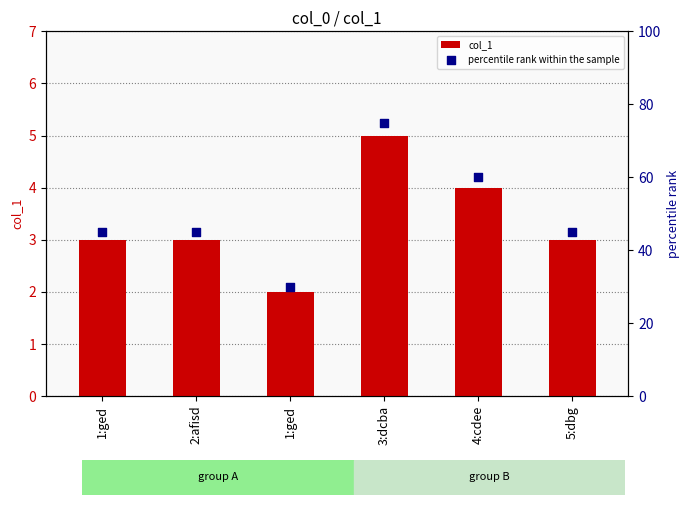

Which series has the largest Y range (max minus min)?

percentile rank within the sample